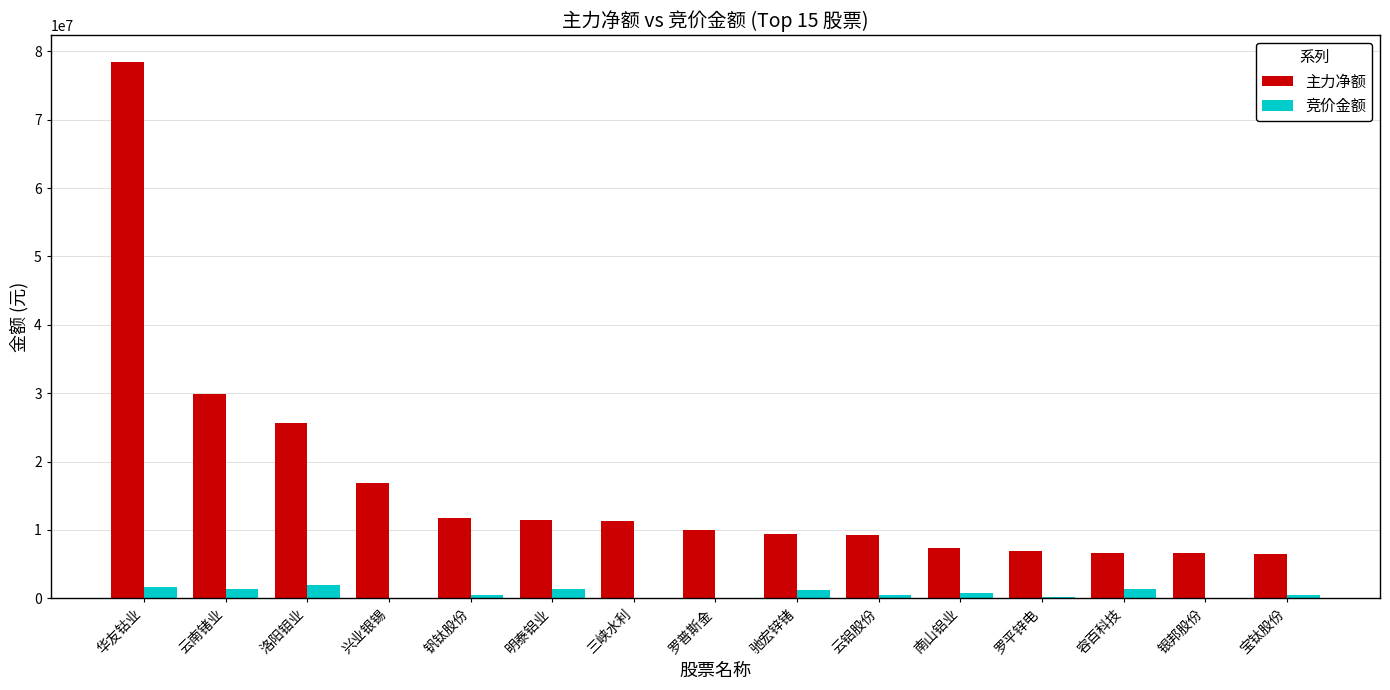

What is the sum of the 主力净额 values at 南山铝业 and 银邦股份?

14013282